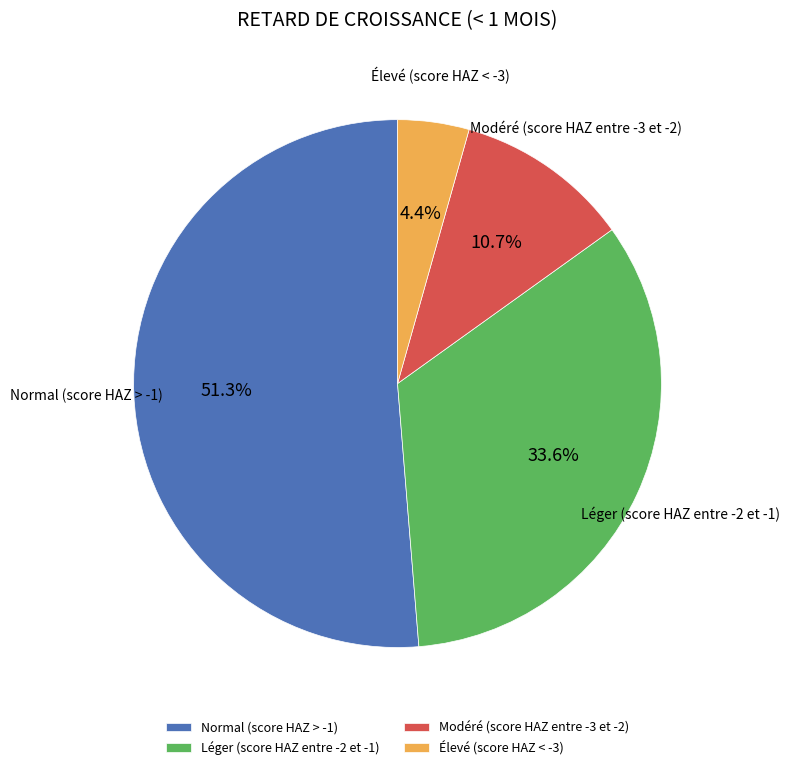

What percentage is the Léger (score HAZ entre -2 et -1) slice, to the nearest percent?

34%